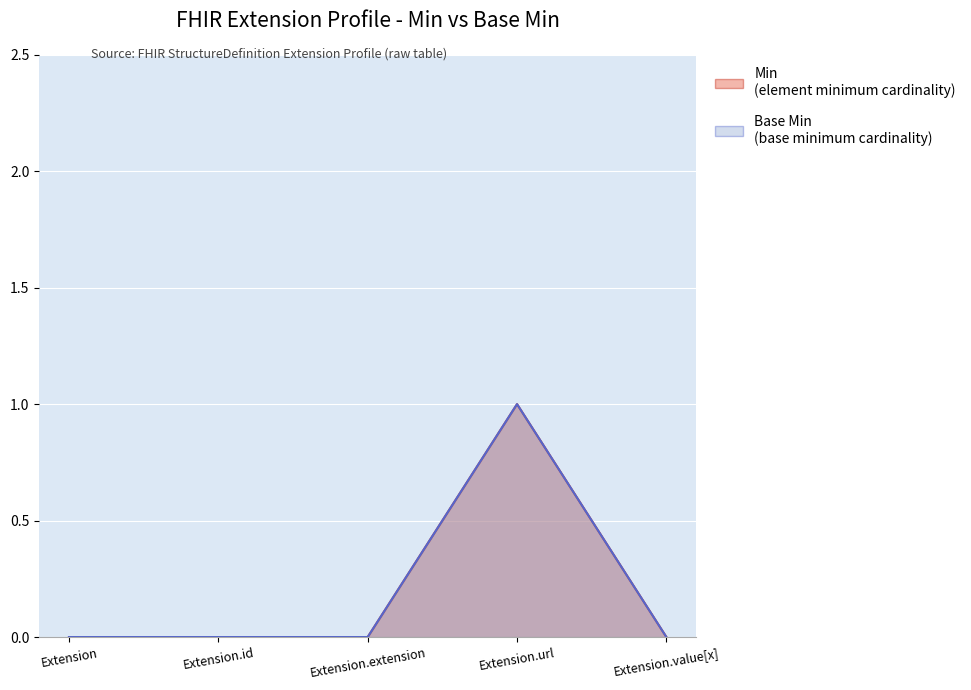

Reading left to right, transcribe all the data shown in this chart.

Min: 0	0	0	1	0
Base Min: 0	0	0	1	0